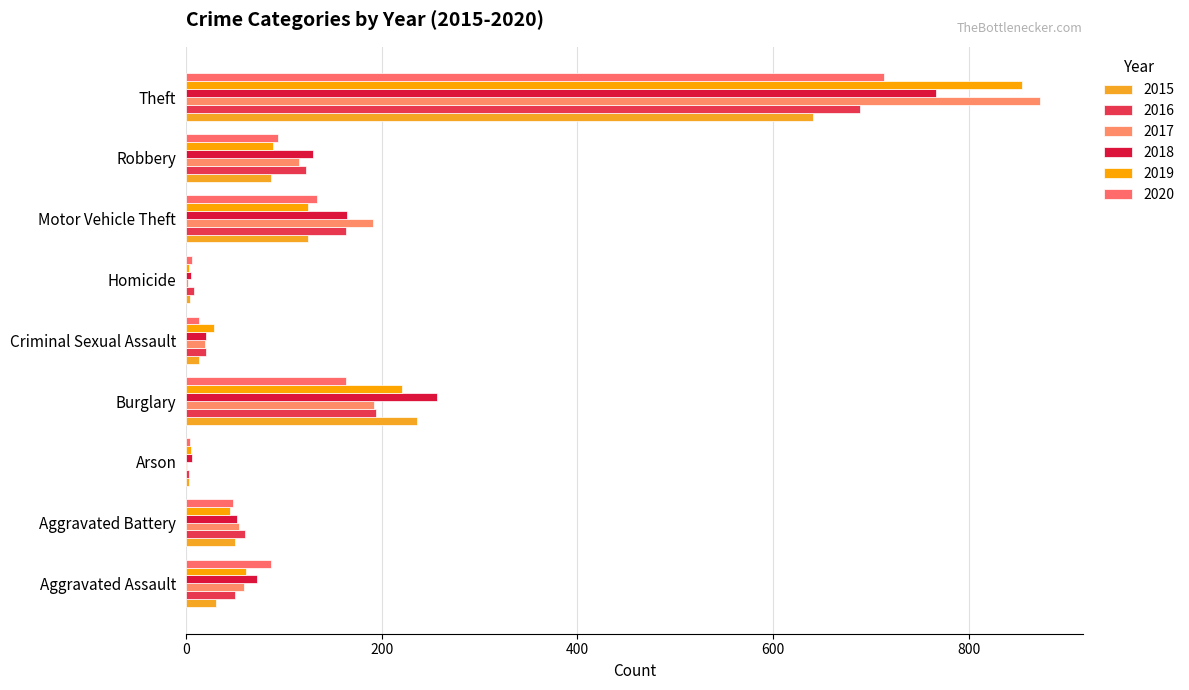

What are all the series names shown in the legend?

2015, 2016, 2017, 2018, 2019, 2020